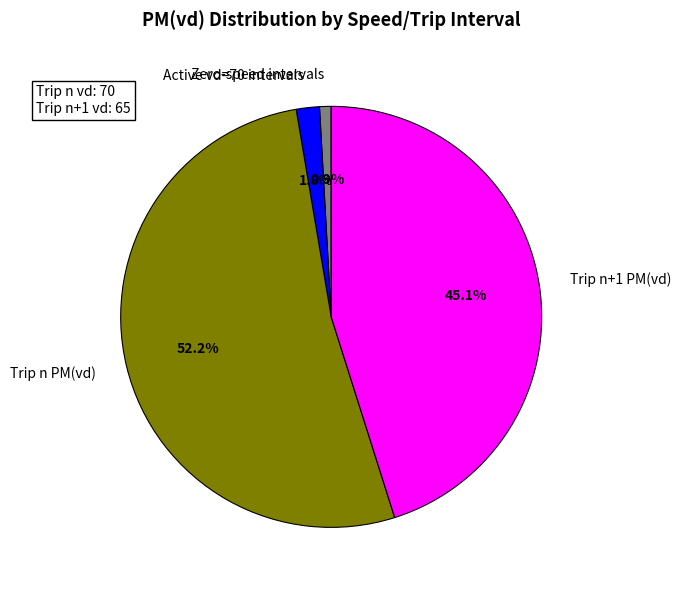

What is the total percentage of Active vd=70 intervals and Trip n PM(vd)?

54.0%